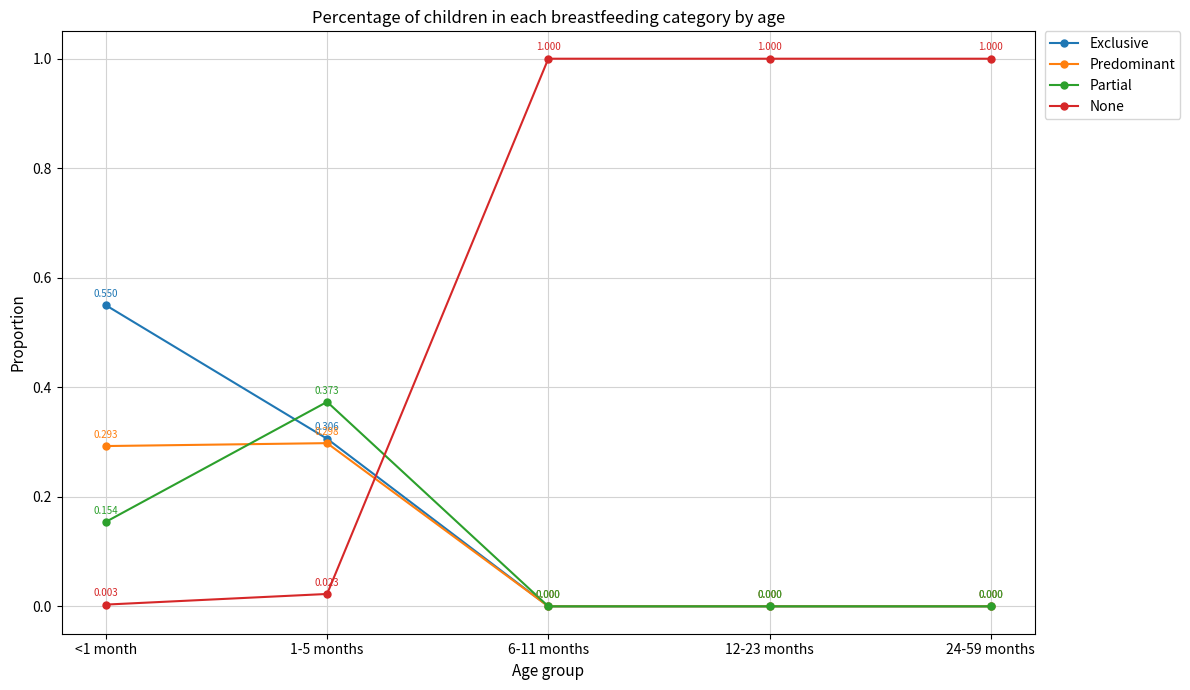

The value of Partial at 12-23 months is 0.0. True or false?

True